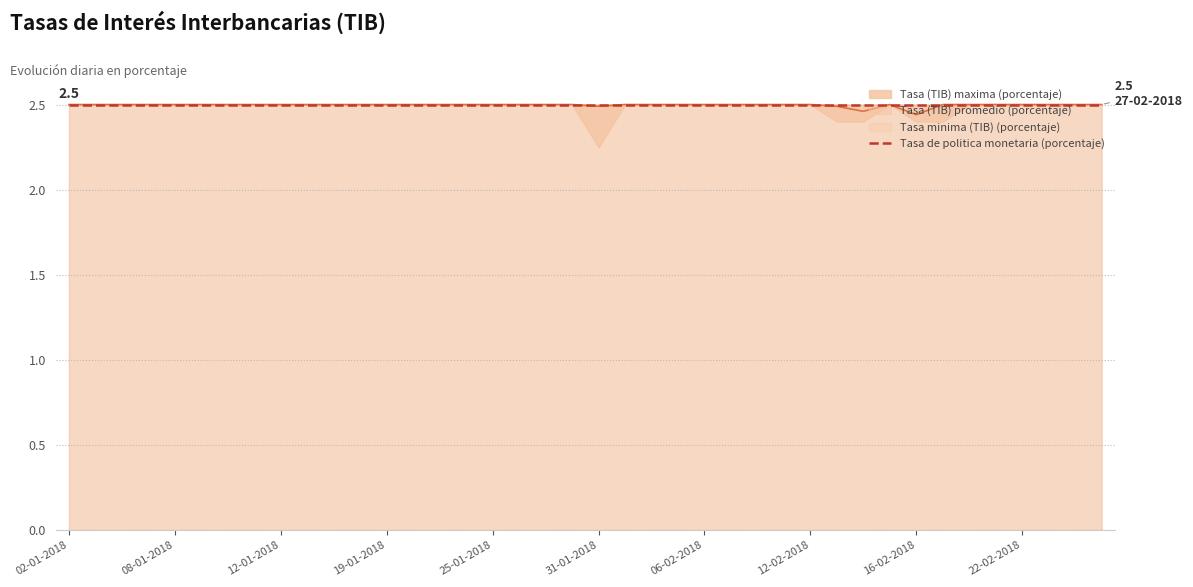

Read the Tasa (TIB) promedio (porcentaje) value at 34.

2.5